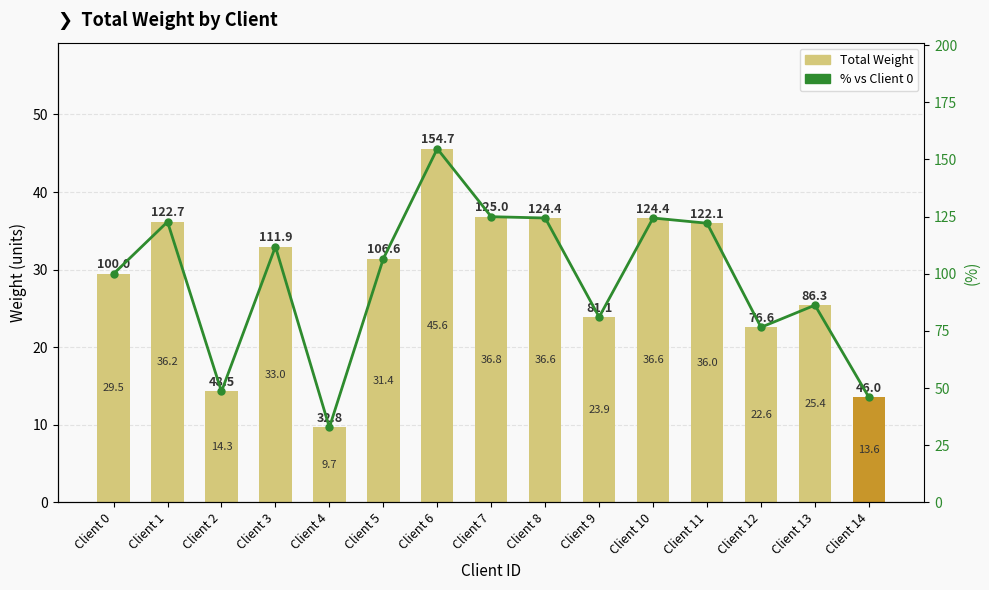

At how many categories does at least one series exceed 117?

6